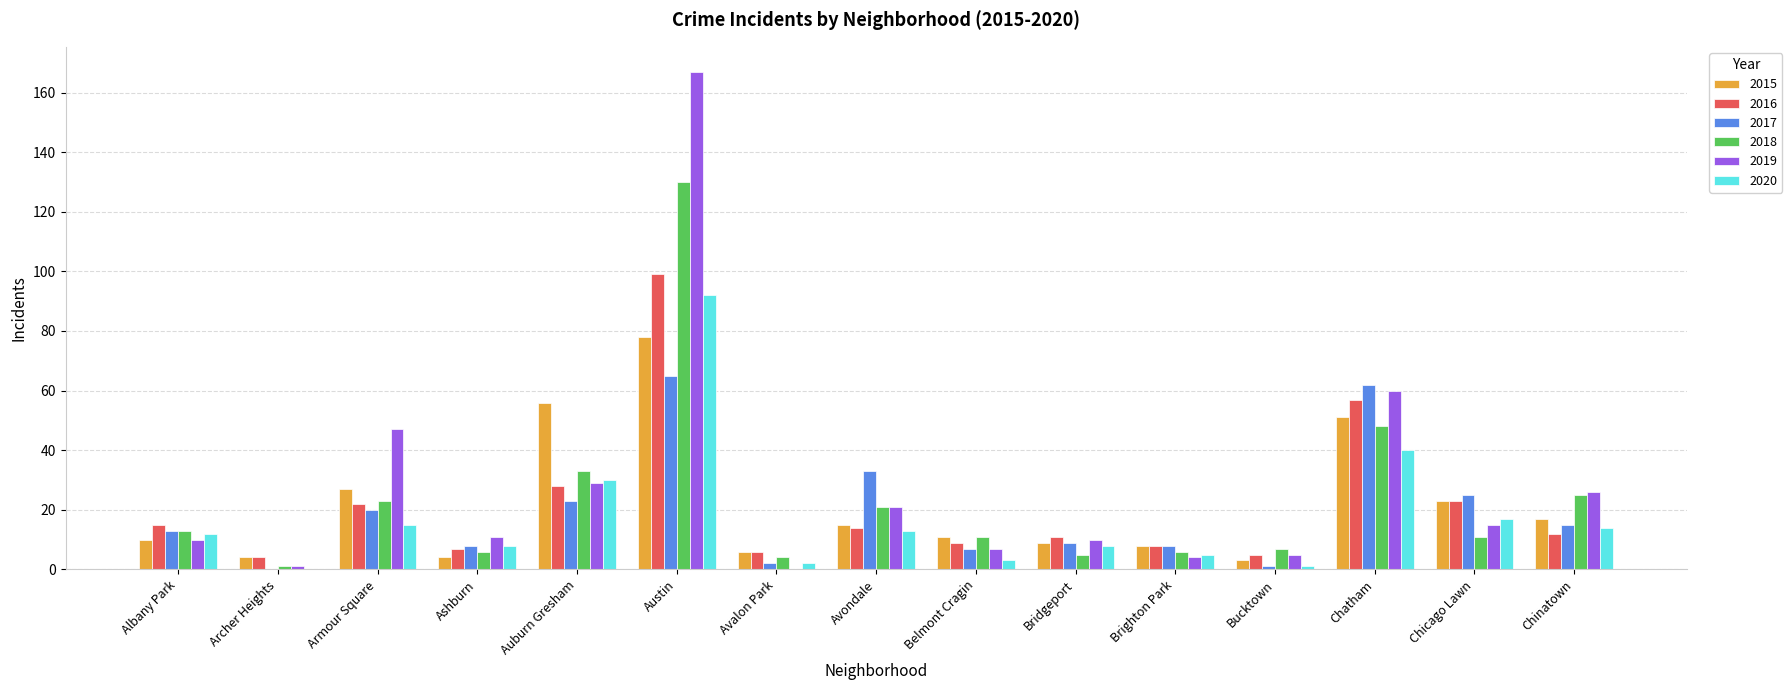

At which label is 2018 closest to 65?

Chatham